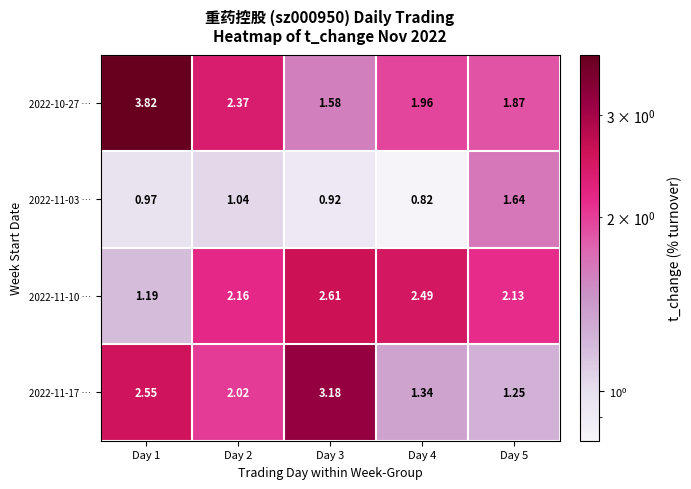

Is the value of 2022-11-17 … at Day 2 greater than the value of 2022-11-10 … at Day 4?

No